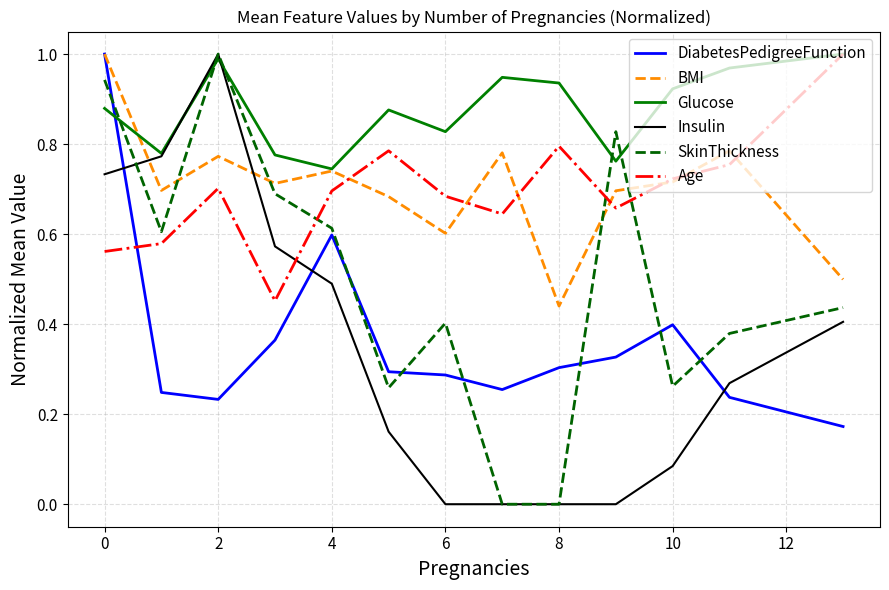

Which series has the largest total across all categories?

Glucose